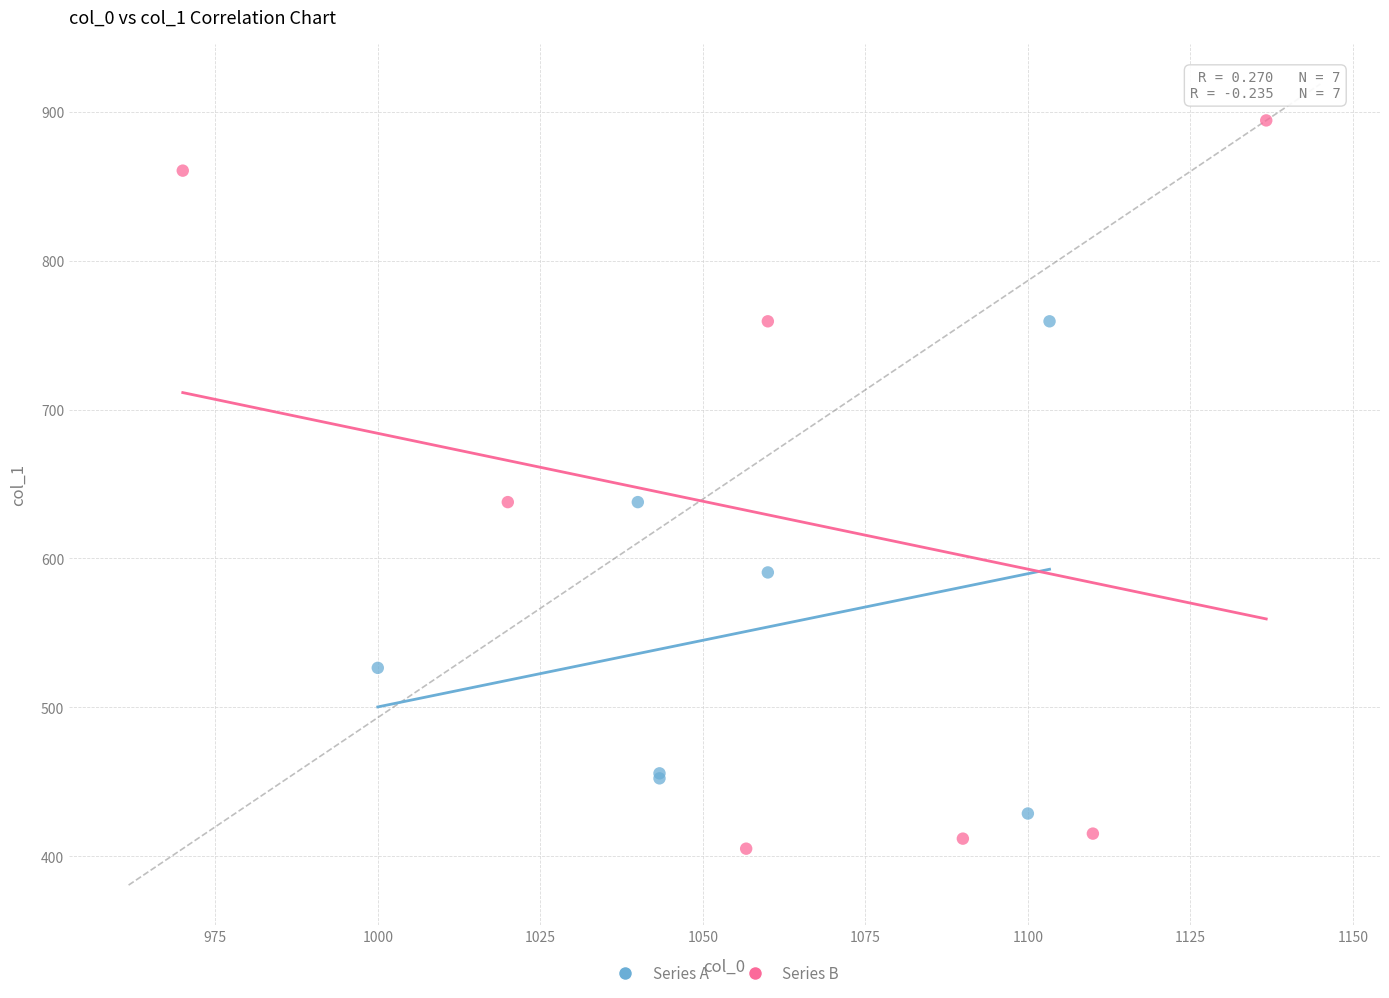

Which series contains the highest Y value?

Series B